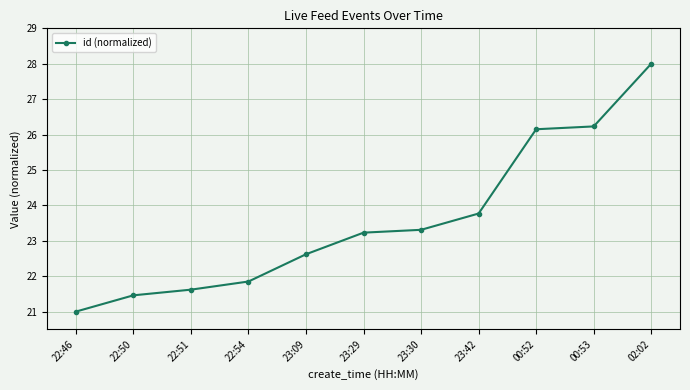

True or false: there are more than 0 points higher than both neighbors.

False